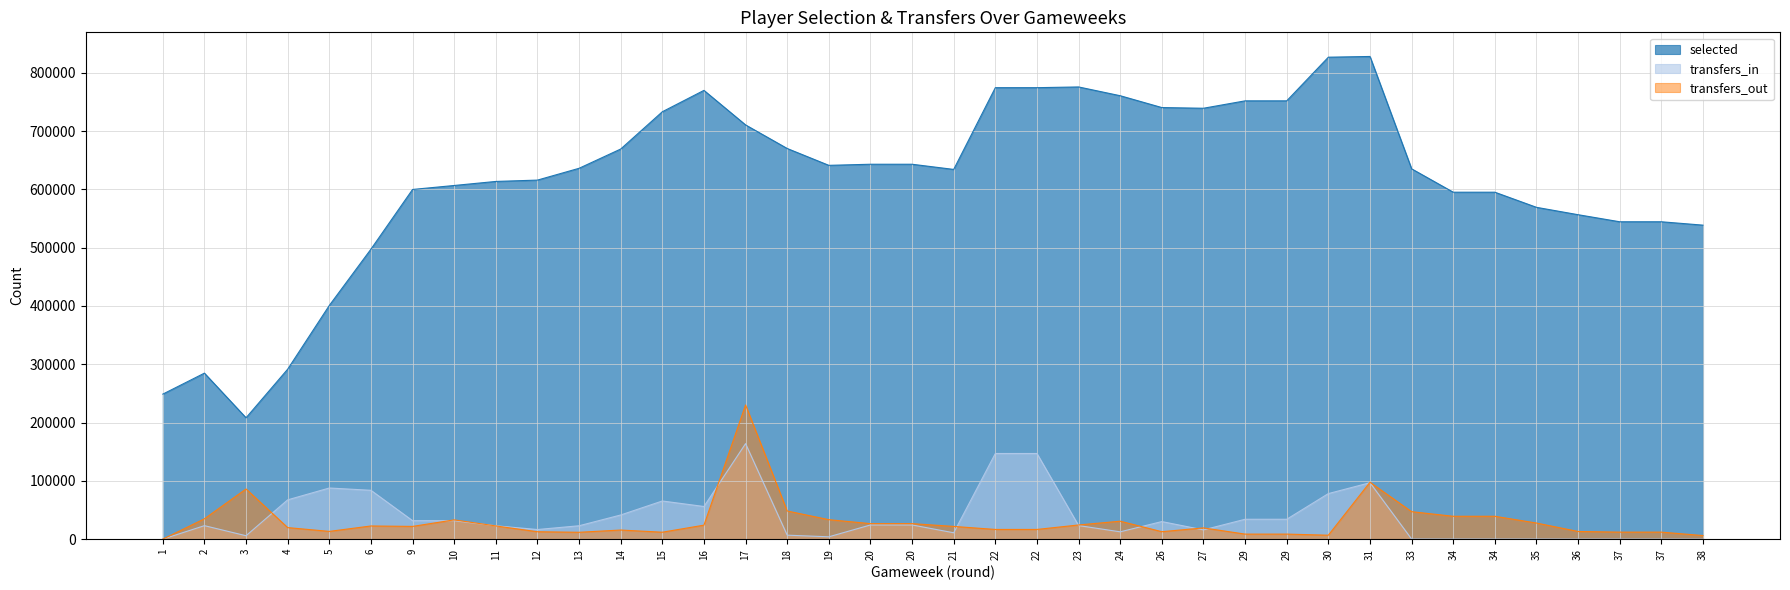

Reading left to right, what are all the values shown in this chart?

selected: 248752	284746	208168	291541	400830	497372	599801	606627	613565	615853	636106	669148	733079	769761	710521	670082	641172	643057	643057	634181	774388	774388	775648	760577	740288	739102	751786	751786	826679	827909	635217	595094	595094	569154	556505	544389	544389	538595
transfers_in: 0	23158	5888	67409	87743	83816	31730	31648	22929	16523	22980	41462	65472	56033	163862	6846	4040	24363	24363	10961	146938	146938	23313	12586	30181	15909	34134	34134	78157	96809	184	174	174	164	102	120	120	117
transfers_out: 0	34938	86068	19846	13335	22625	21870	33088	22700	12739	11806	15659	11929	24033	230280	48318	33443	26629	26629	21860	16675	16675	24344	30805	12827	19311	8686	8686	6787	97580	47149	39250	39250	27655	13162	12074	12074	6175